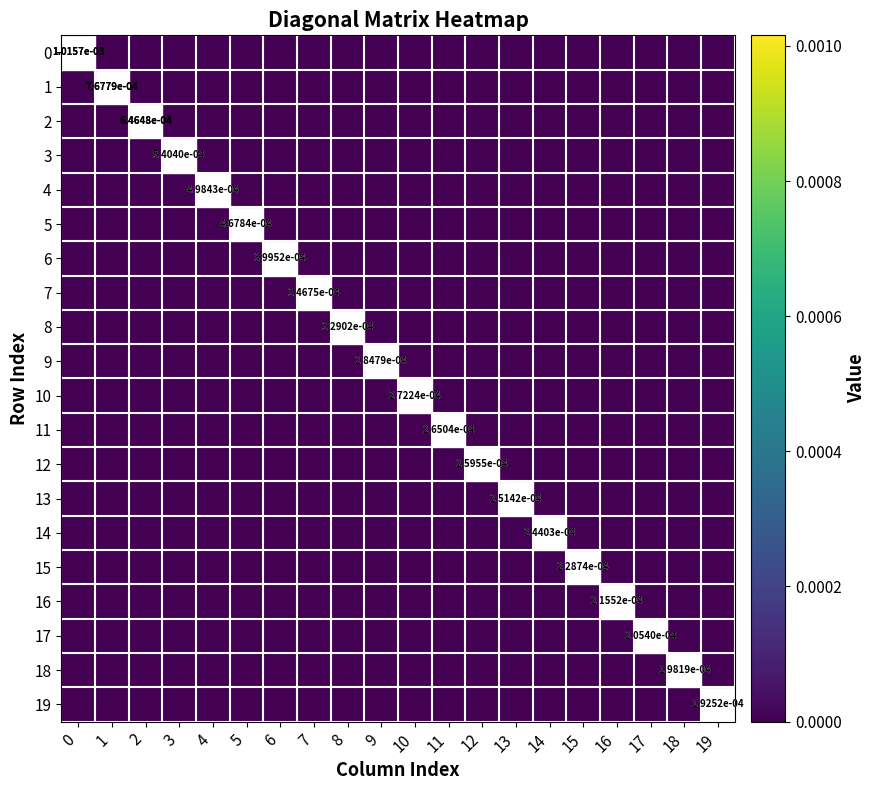

Is it true that 11 equals 0.0 at 11?

True